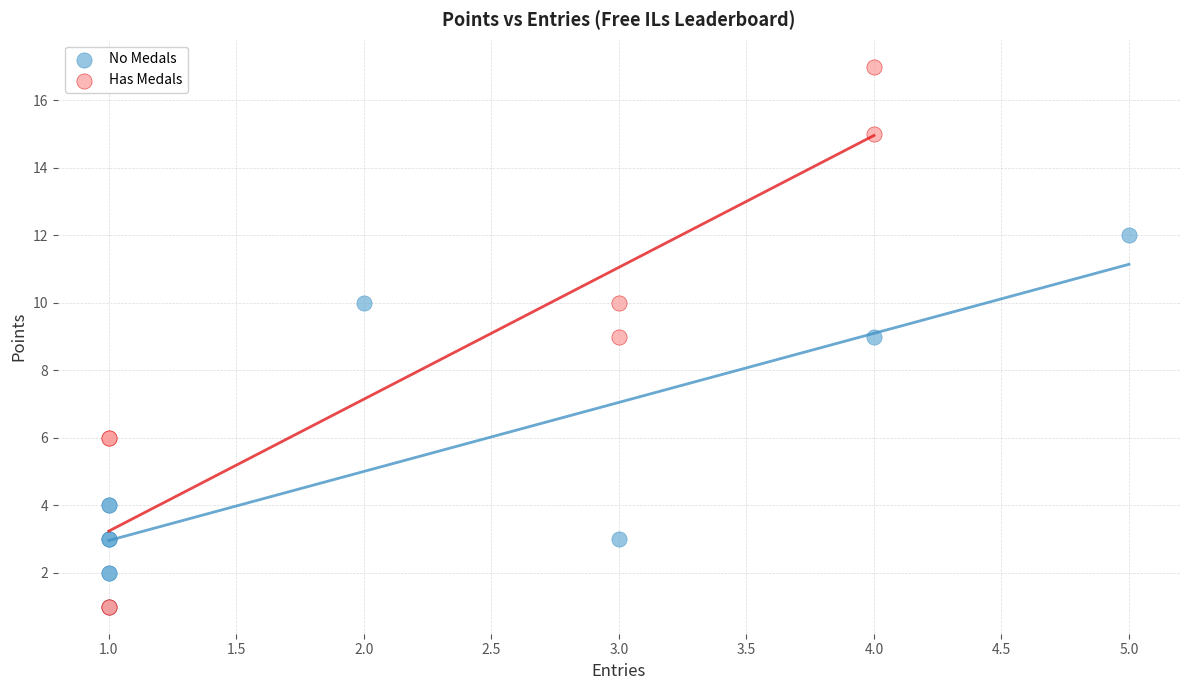

Which series has the largest Y range (max minus min)?

Has Medals